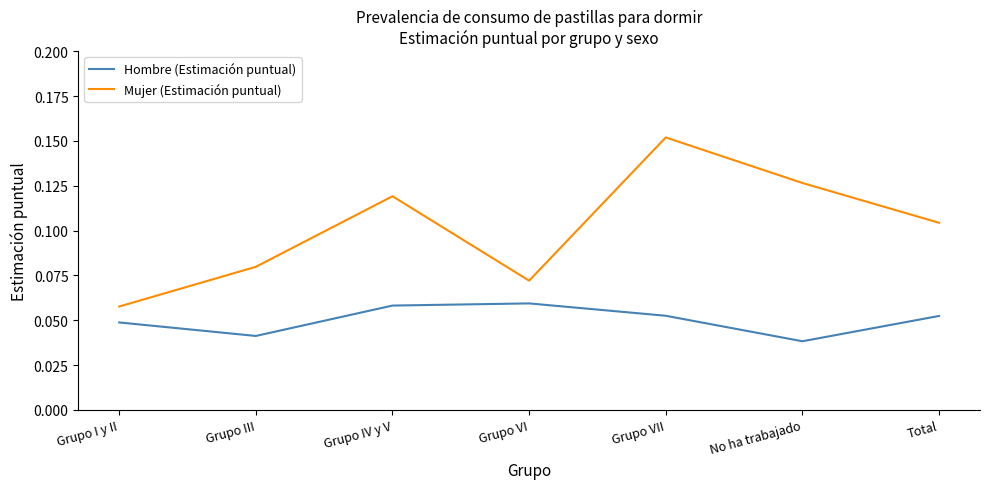

Between Grupo I y II and Total, which series saw the biggest shift?

Mujer (Estimación puntual)